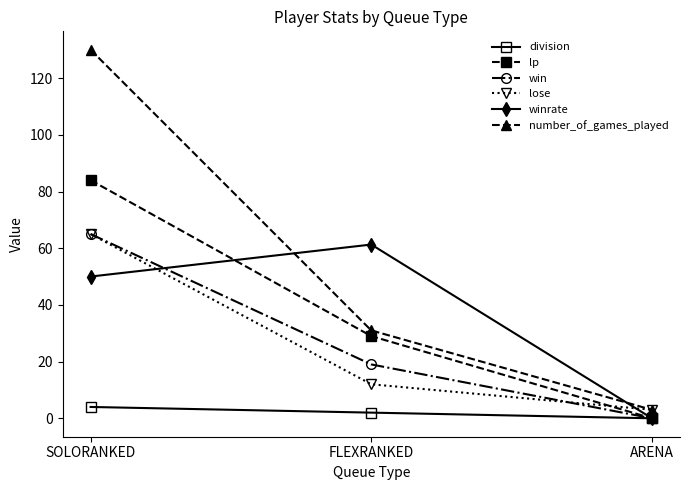

Reading right to left, what are all the values shown in this chart?

division: ARENA=0.0	FLEXRANKED=2.0	SOLORANKED=4.0
lp: ARENA=0.0	FLEXRANKED=29.0	SOLORANKED=84.0
win: ARENA=0.0	FLEXRANKED=19.0	SOLORANKED=65.0
lose: ARENA=3.0	FLEXRANKED=12.0	SOLORANKED=65.0
winrate: ARENA=0.0	FLEXRANKED=61.3	SOLORANKED=50.0
number_of_games_played: ARENA=3.0	FLEXRANKED=31.0	SOLORANKED=130.0